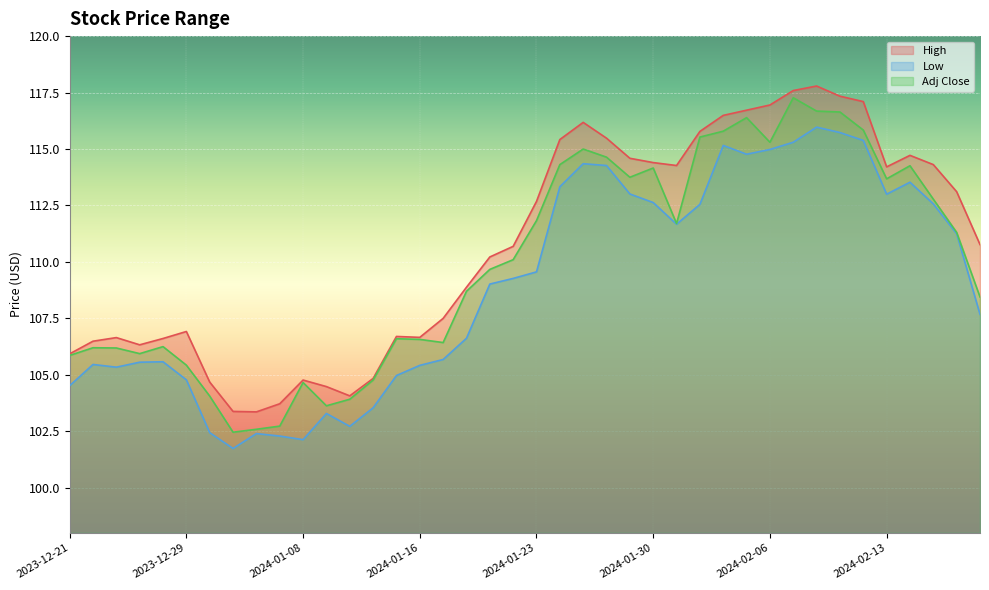

Which series changed the most between 2024-01-05 and 2024-01-26?

Low